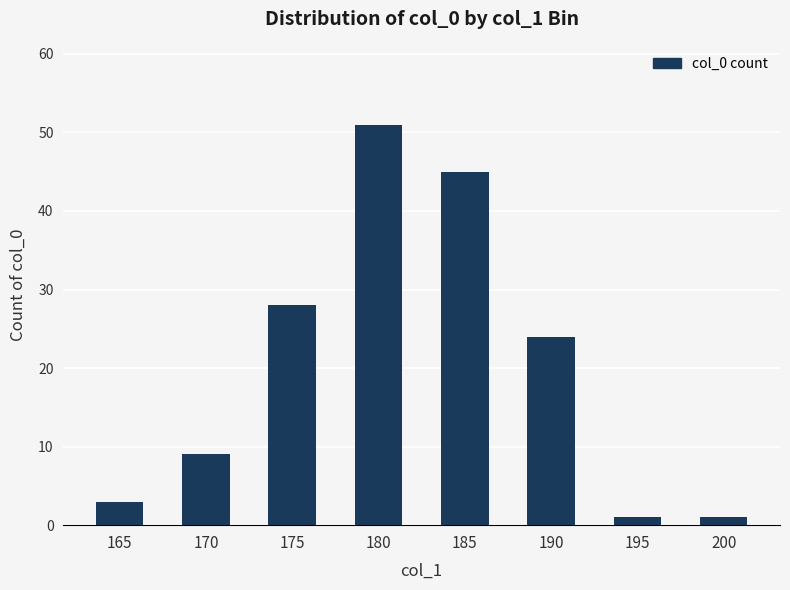

Is it true that the value at 200 is 1?

True